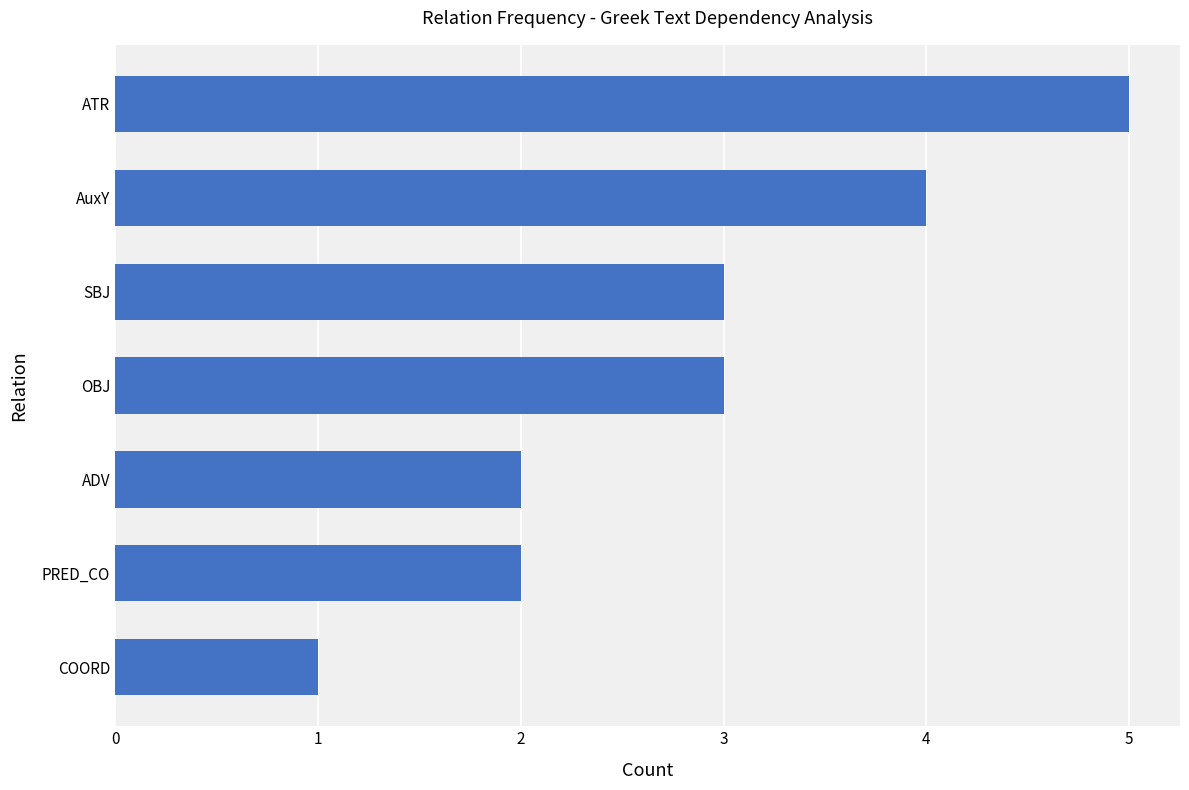

Approximately how many times larger is the value at COORD compared to PRED_CO?

0.5